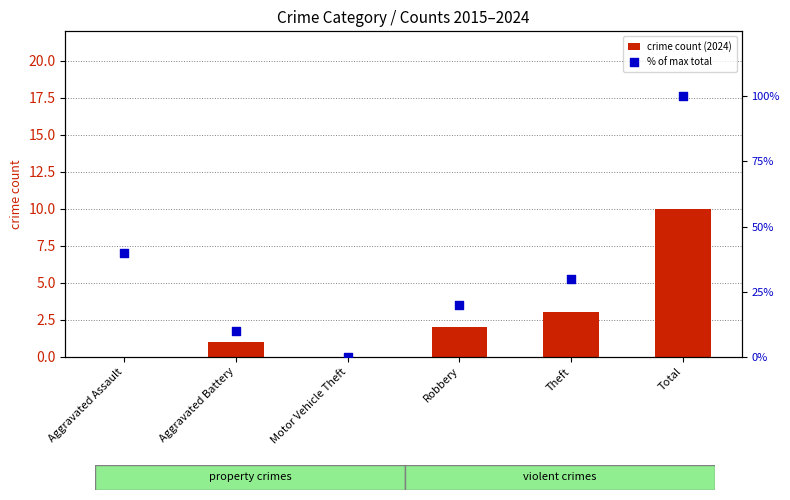

At which category is the sum across all series the highest?

Total